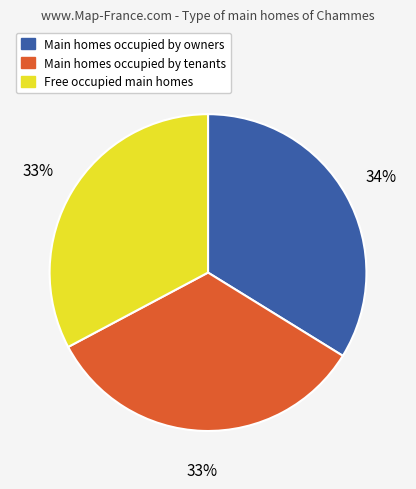

The Free occupied main homes slice represents 33% of the pie. True or false?

True